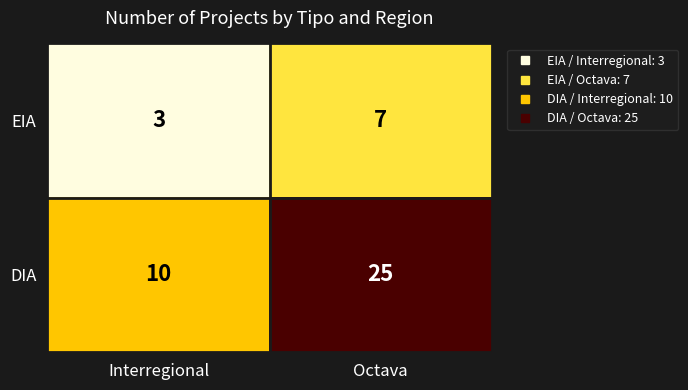

Where is DIA nearest to the value 17?

Interregional